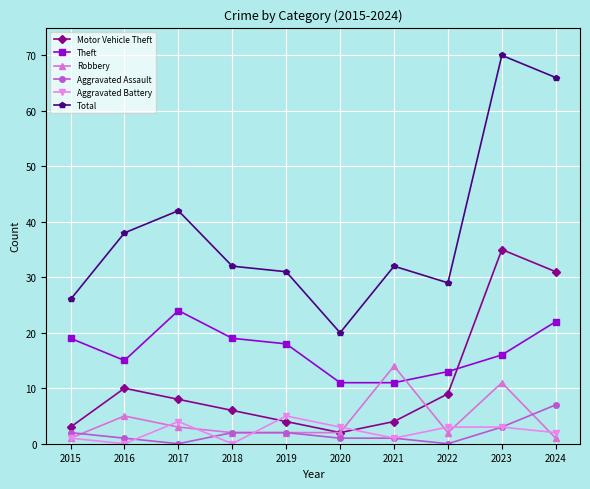

True or false: Total and Aggravated Assault intersect in this chart.

False